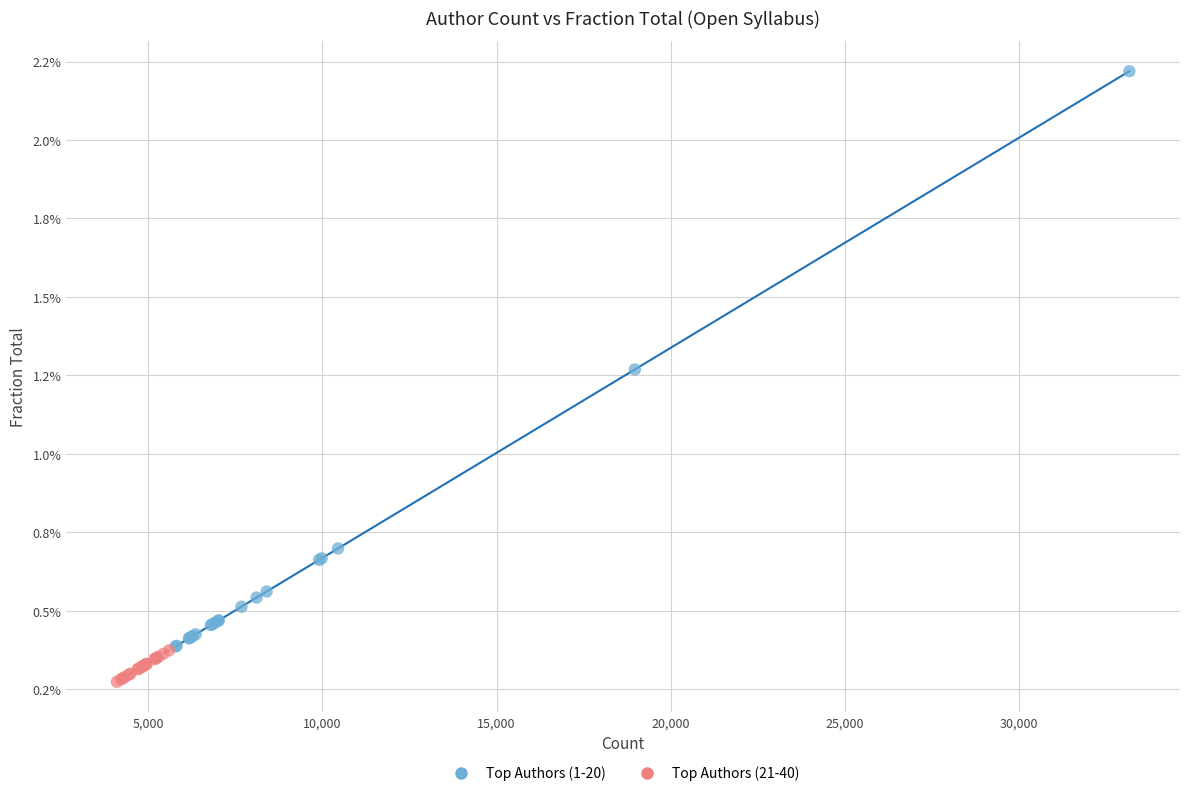

Which series has the widest spread of Y values?

Top Authors (1-20)